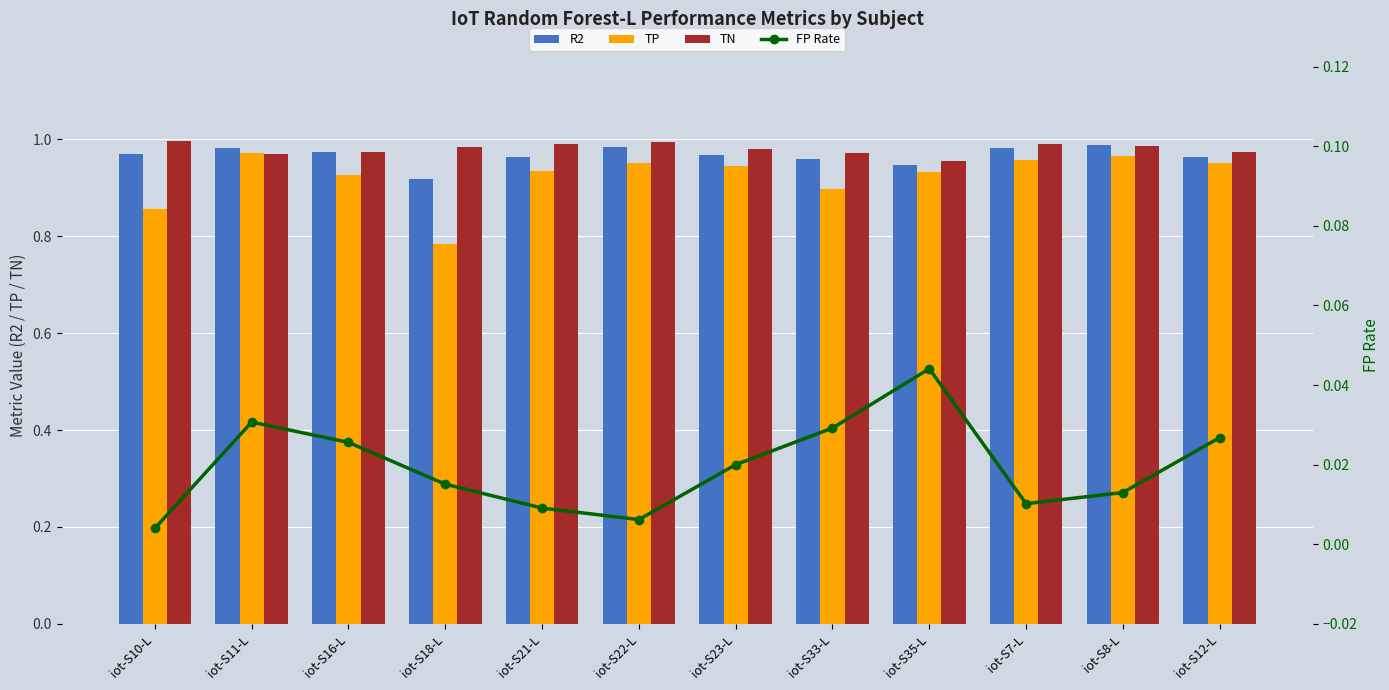

What is the sum of all TN values?

11.8